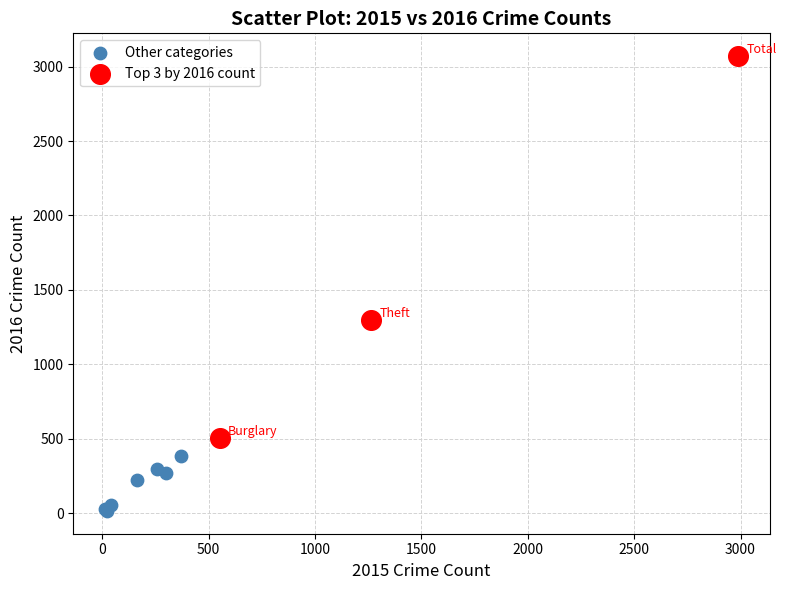

Which series contains the highest Y value?

Top 3 by 2016 count